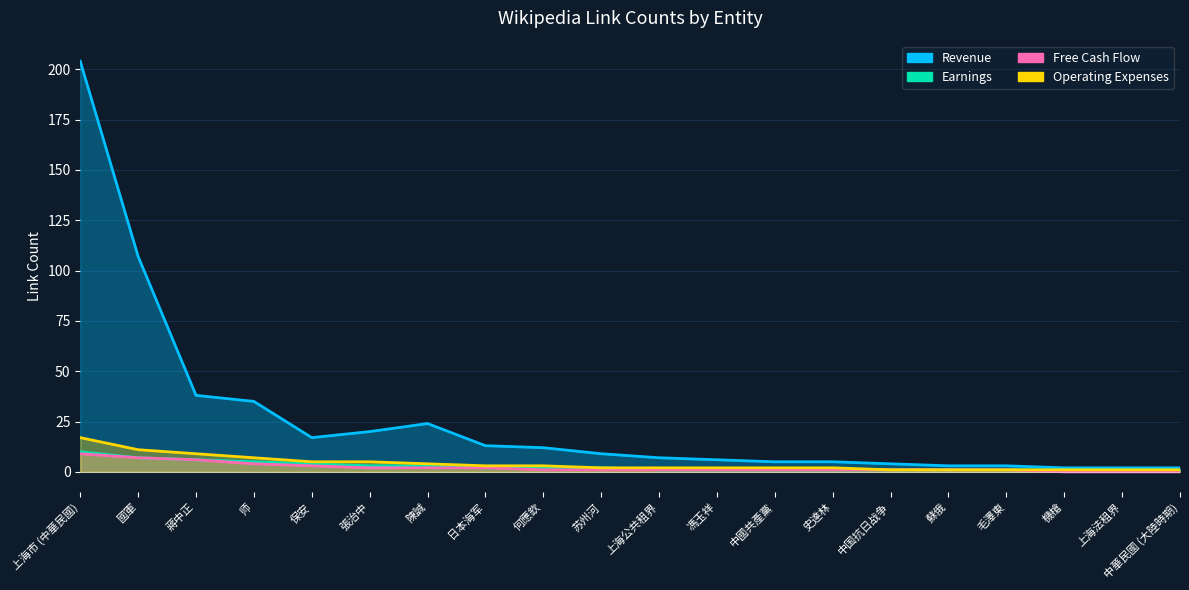

At 中国抗日战争, list the series in order from smallest to largest.

Earnings, Free Cash Flow, Operating Expenses, Revenue